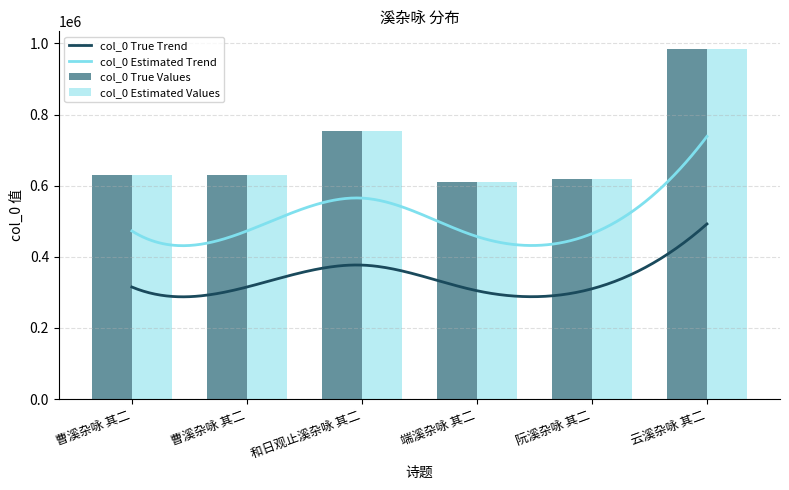

Reading left to right, list all the values displayed in this chart.

曹溪杂咏 其二=630170	曹溪杂咏 其二=630163	和日观止溪杂咏 其二=753487	端溪杂咏 其二=609335	阮溪杂咏 其二=620181	云溪杂咏 其二=984734